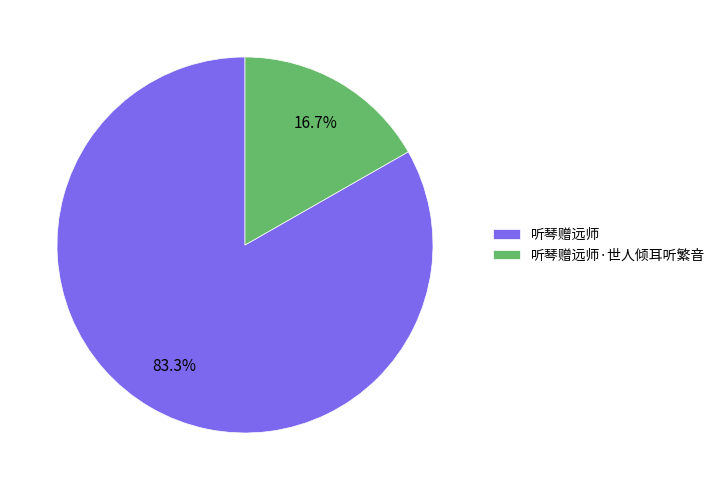

To the nearest percent, what is the difference between the largest and smallest slice percentages?

67%